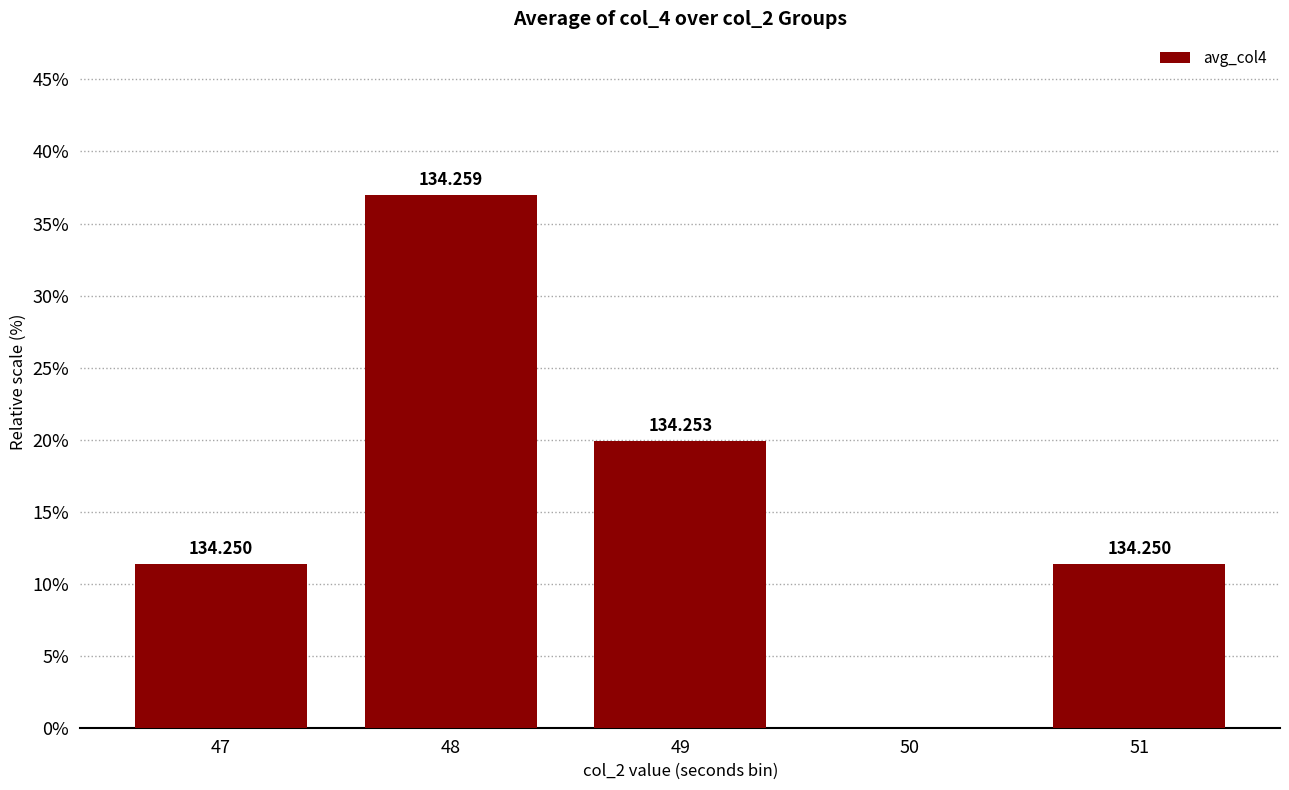

Are the bars horizontal?

No